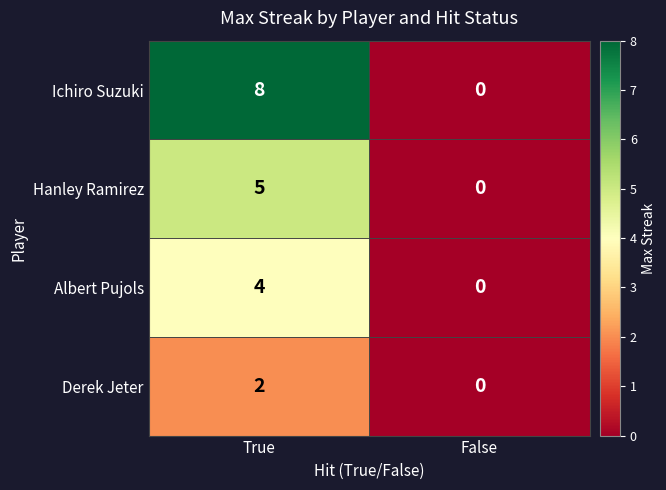

List the series in order of their peak value, highest first.

Ichiro Suzuki, Hanley Ramirez, Albert Pujols, Derek Jeter